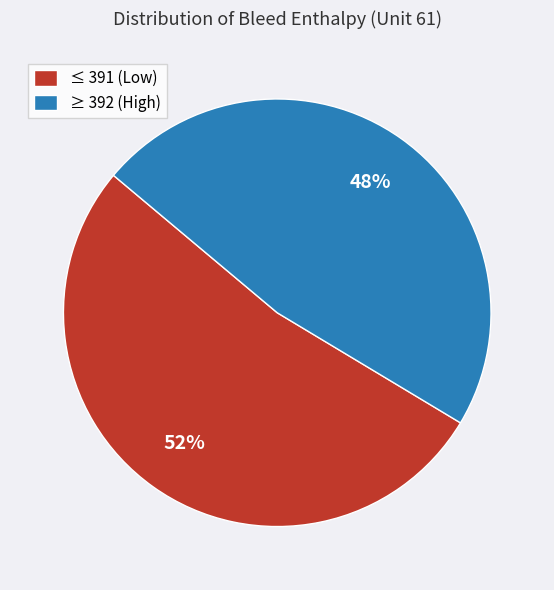

Which slice is the largest?

≤ 391 (Low)